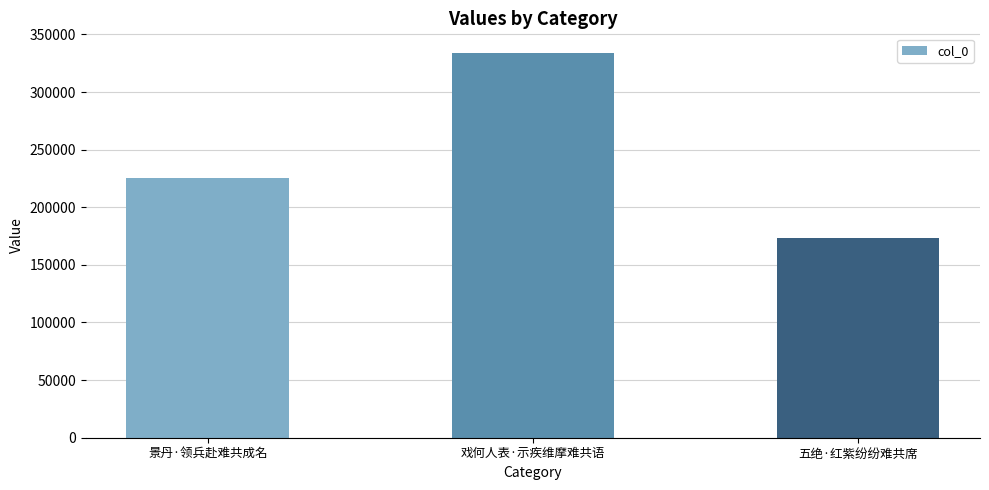

What is the change in value from 戏何人表·示疾维摩难共语 to 五绝·红紫纷纷难共席?

-160634